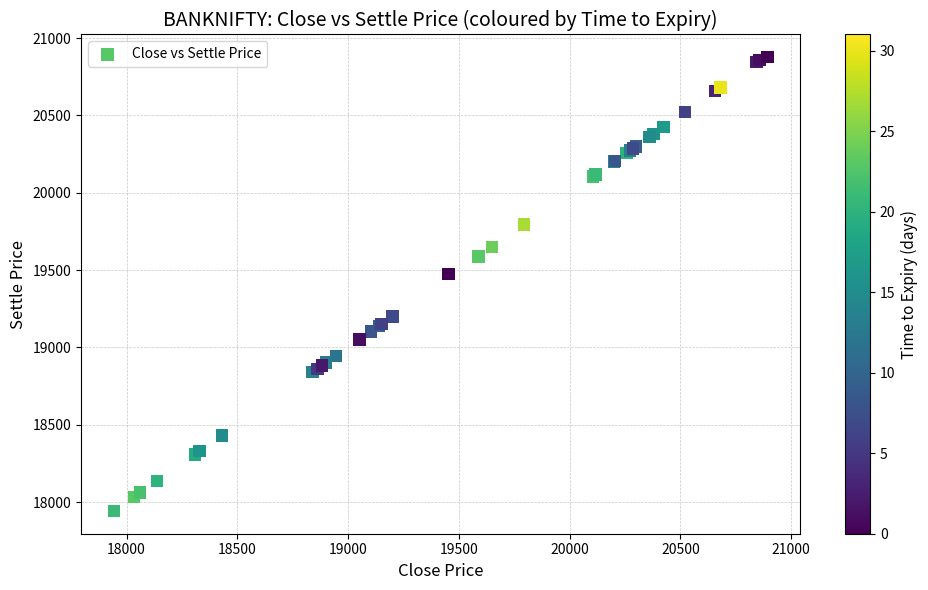

What Y value in the scatter plot is closest to 19409?

19473.2